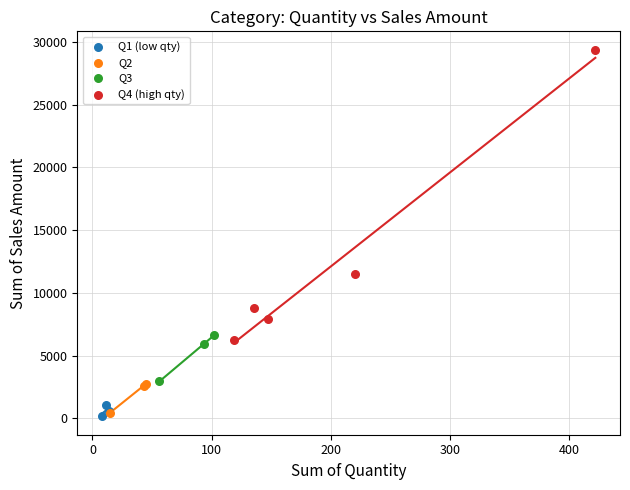

Which series has the largest Y range (max minus min)?

Q4 (high qty)